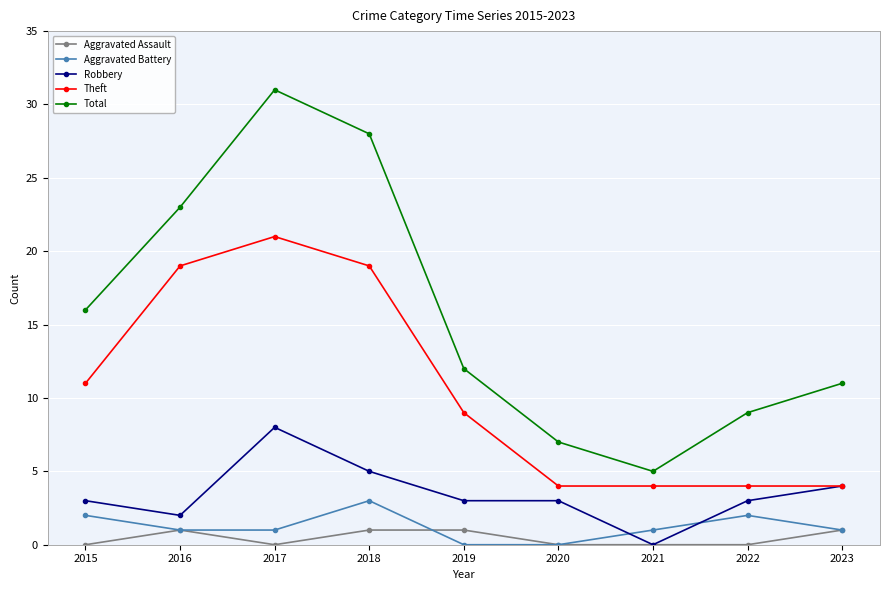

How many data points does each series have?

9